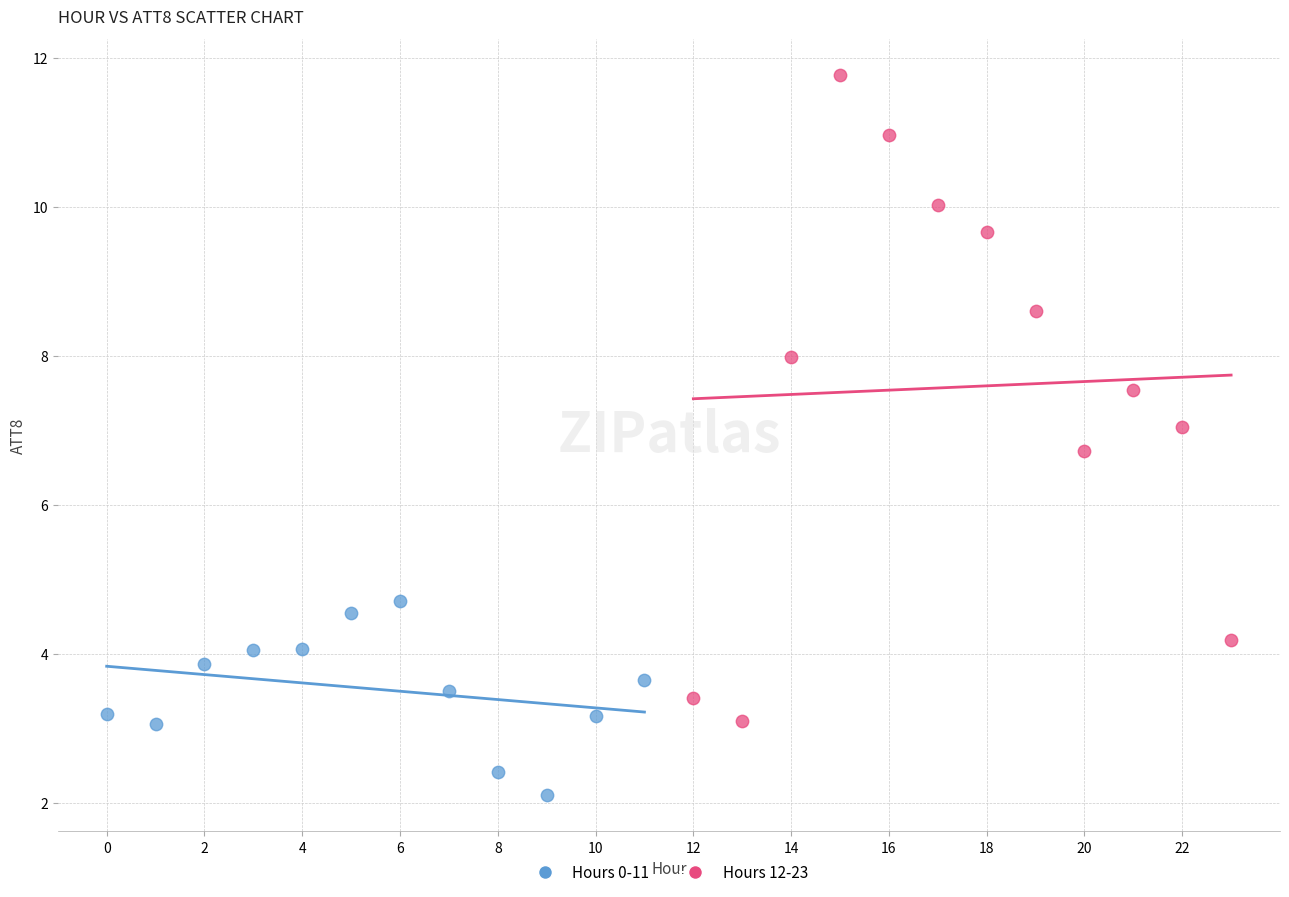

Which series has the largest Y range (max minus min)?

Hours 12-23